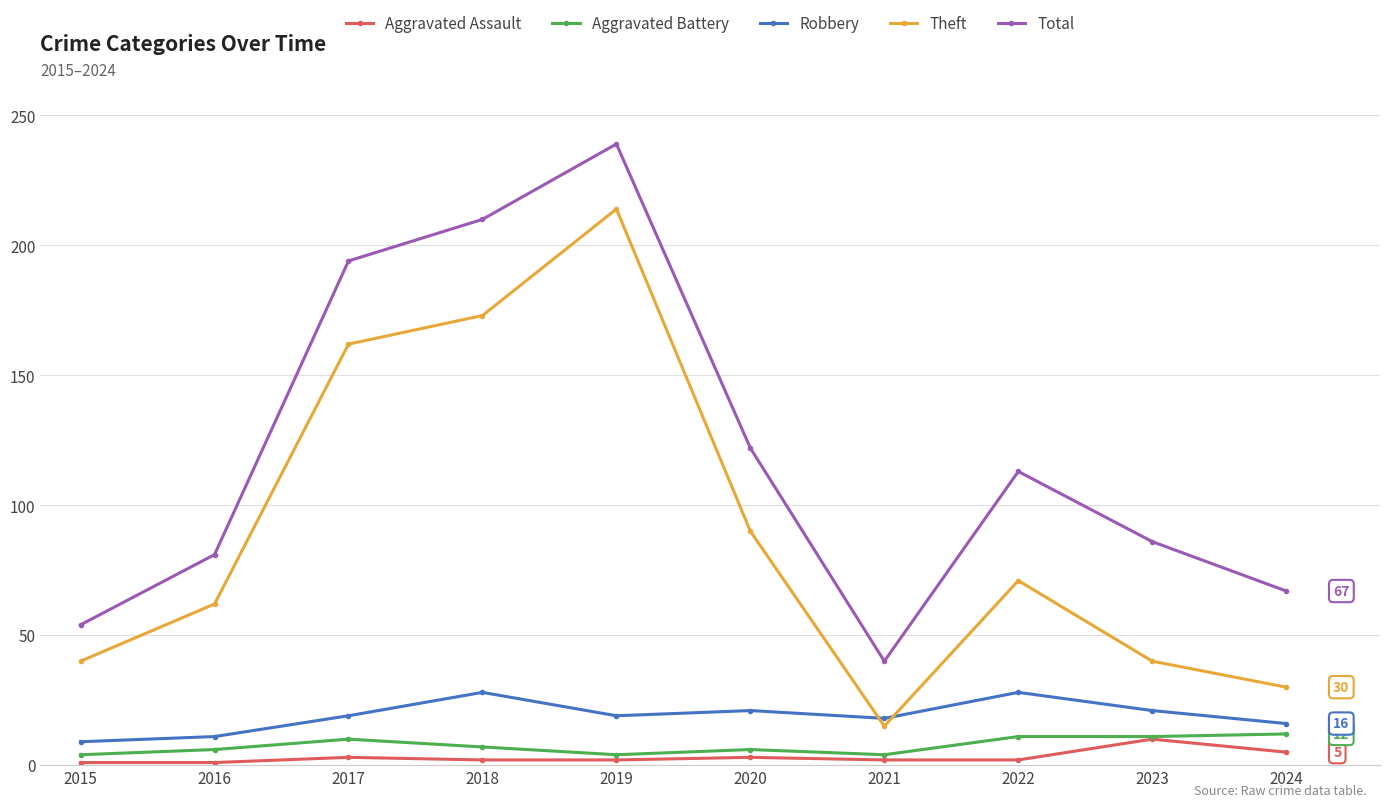

In Robbery, how many points are higher than both neighbors (excluding endpoints)?

3